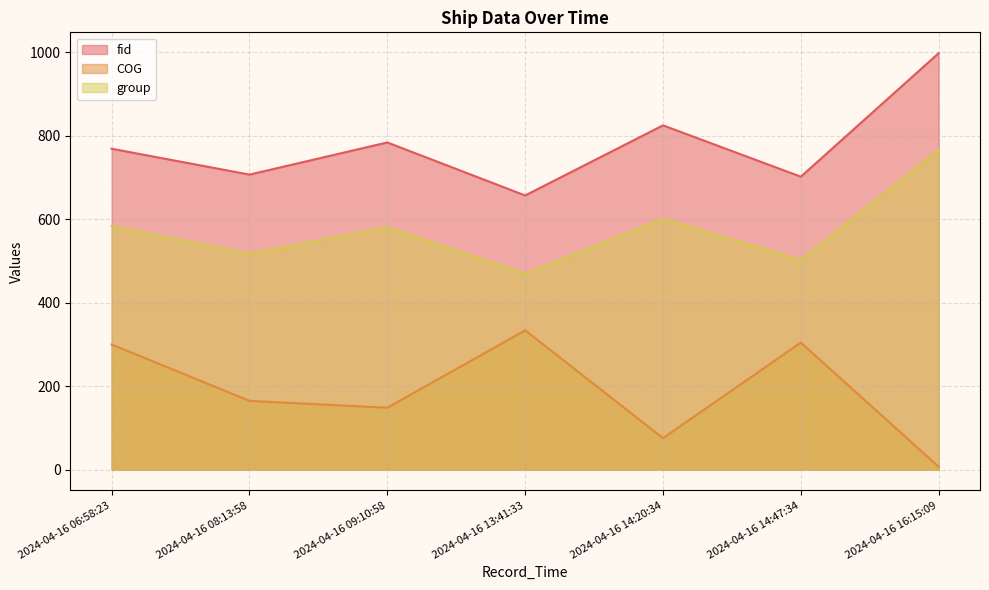

Where does the COG series first go above 164?

2024-04-16 06:58:23